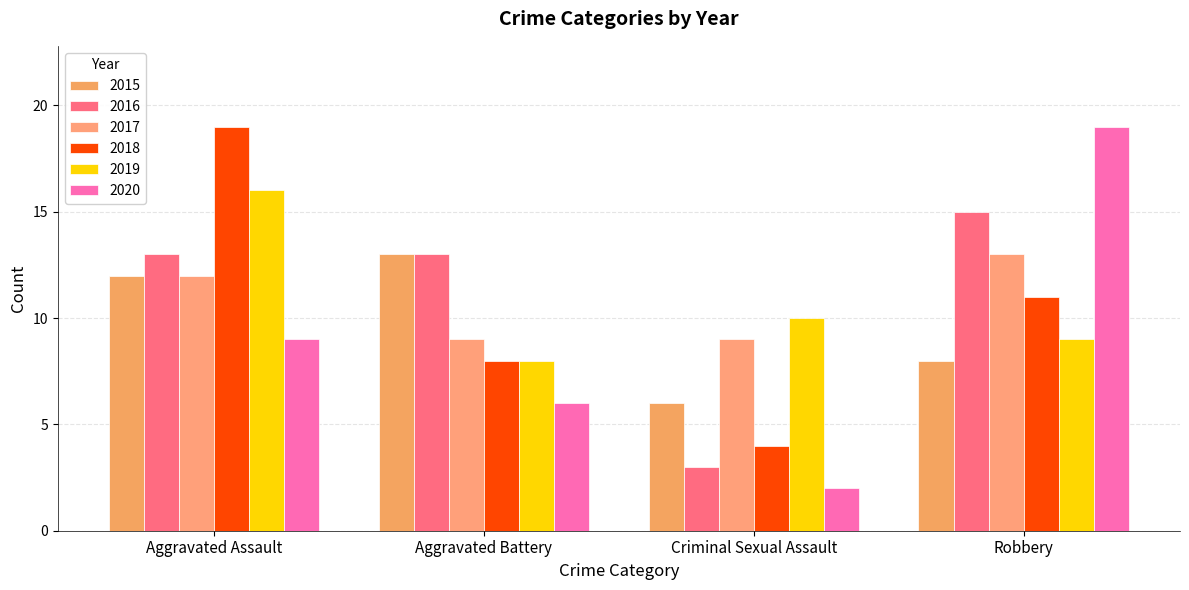

Reading right to left, list all the values displayed in this chart.

2015: Robbery=8	Criminal Sexual Assault=6	Aggravated Battery=13	Aggravated Assault=12
2016: Robbery=15	Criminal Sexual Assault=3	Aggravated Battery=13	Aggravated Assault=13
2017: Robbery=13	Criminal Sexual Assault=9	Aggravated Battery=9	Aggravated Assault=12
2018: Robbery=11	Criminal Sexual Assault=4	Aggravated Battery=8	Aggravated Assault=19
2019: Robbery=9	Criminal Sexual Assault=10	Aggravated Battery=8	Aggravated Assault=16
2020: Robbery=19	Criminal Sexual Assault=2	Aggravated Battery=6	Aggravated Assault=9